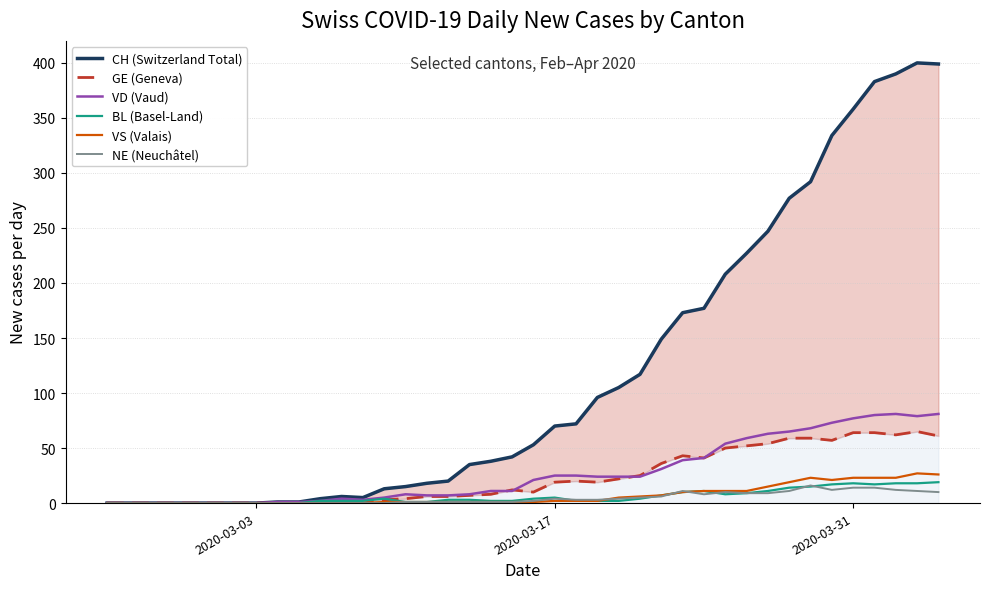

What is the maximum value for VD (Vaud)?

81